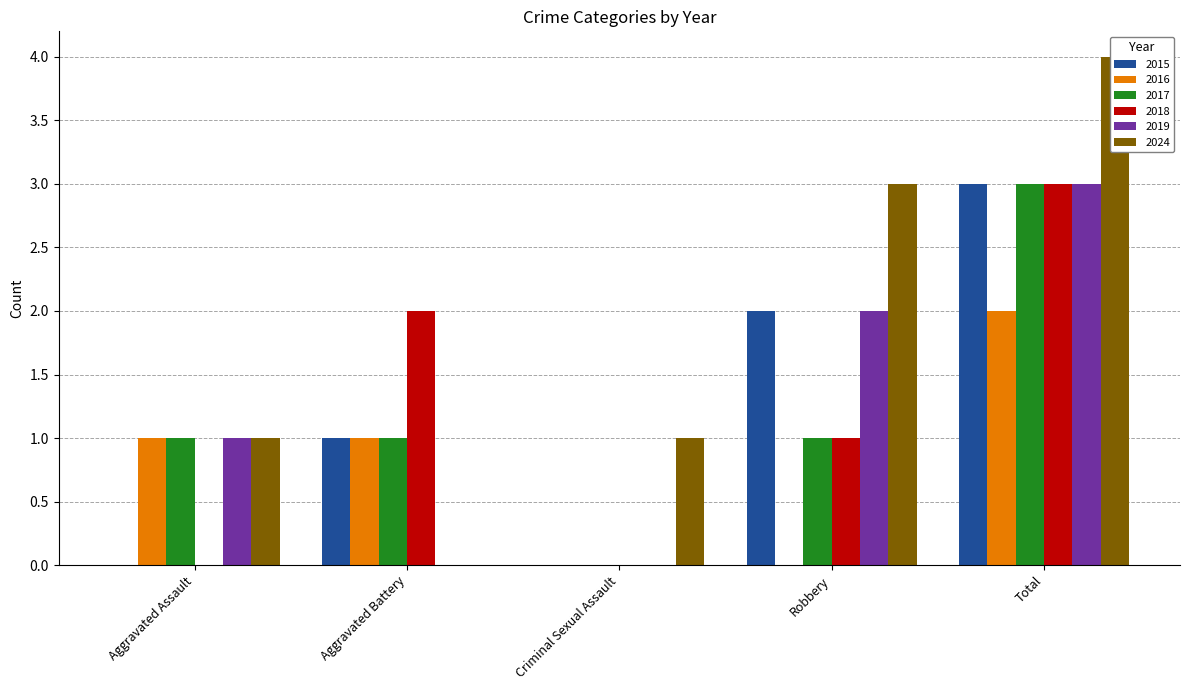

List the labels in order of 2024 value, smallest first.

Aggravated Battery, Aggravated Assault, Criminal Sexual Assault, Robbery, Total